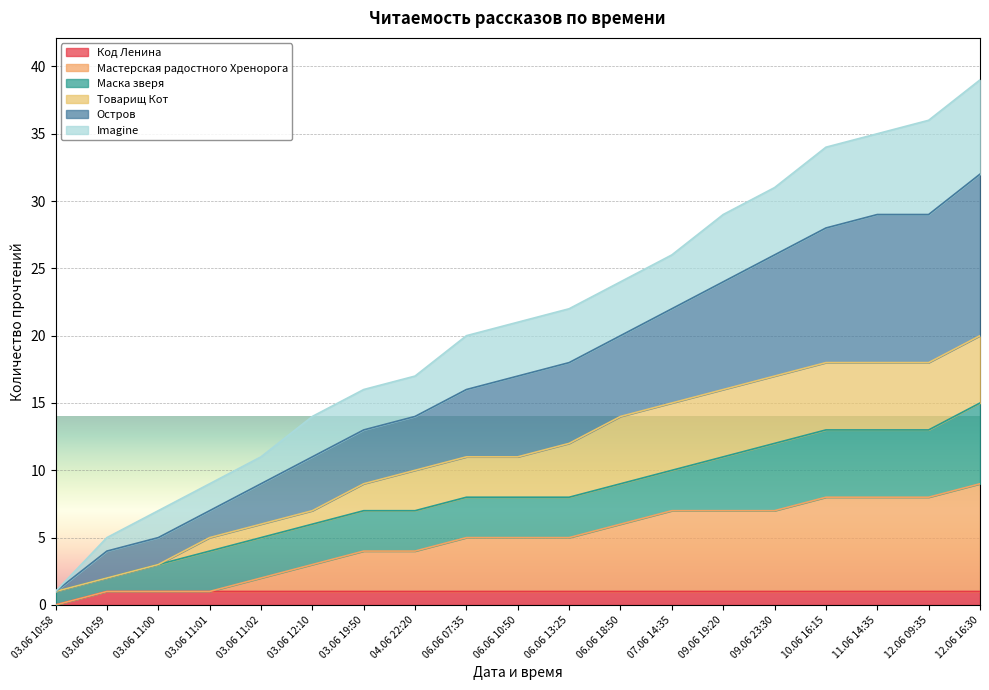

Is it true that Код Ленина equals 1 at 06.06 07:35?

True